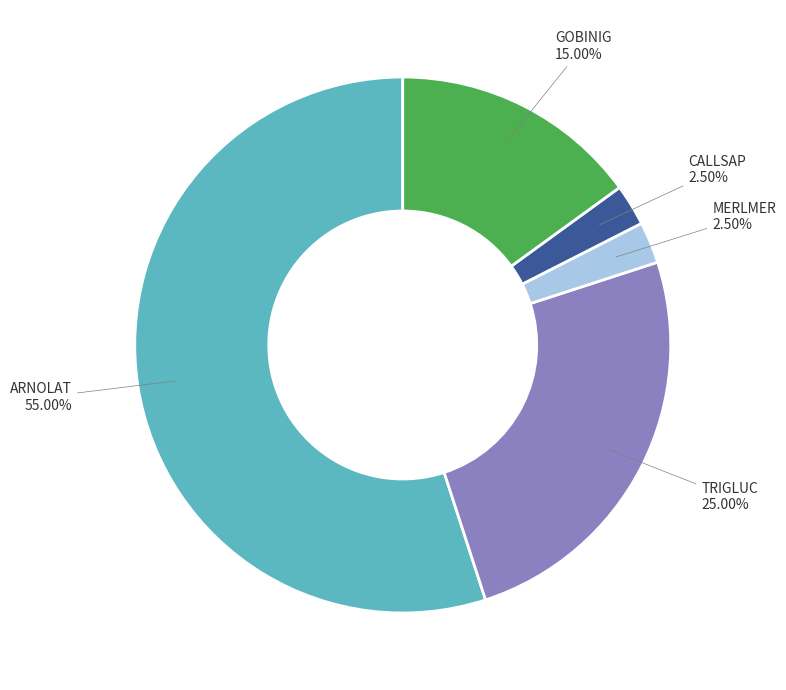

Which slice represents more than half of the pie?

ARNOLAT